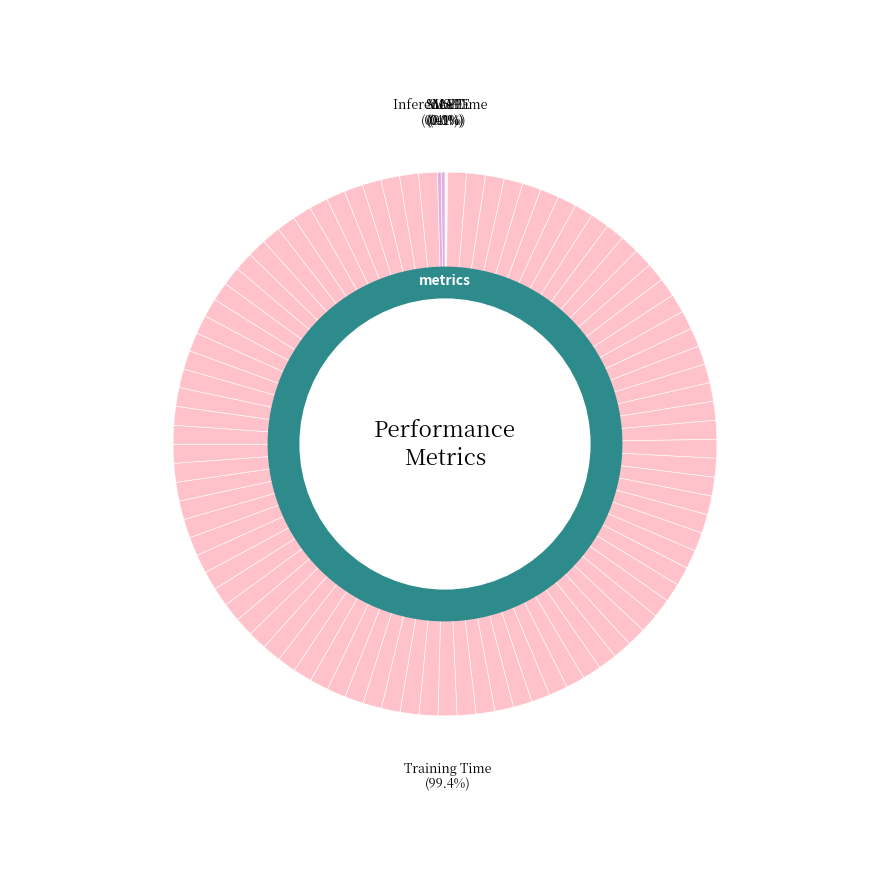

Is the sum of Training Time and Inference Time greater than half?

Yes